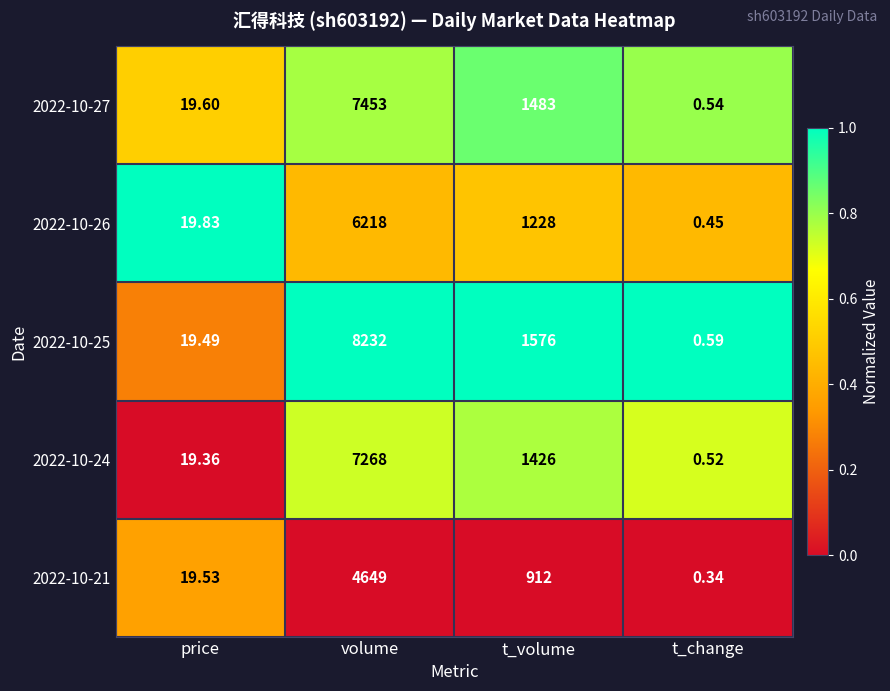

Where is 2022-10-26 nearest to the value 3109?

t_volume